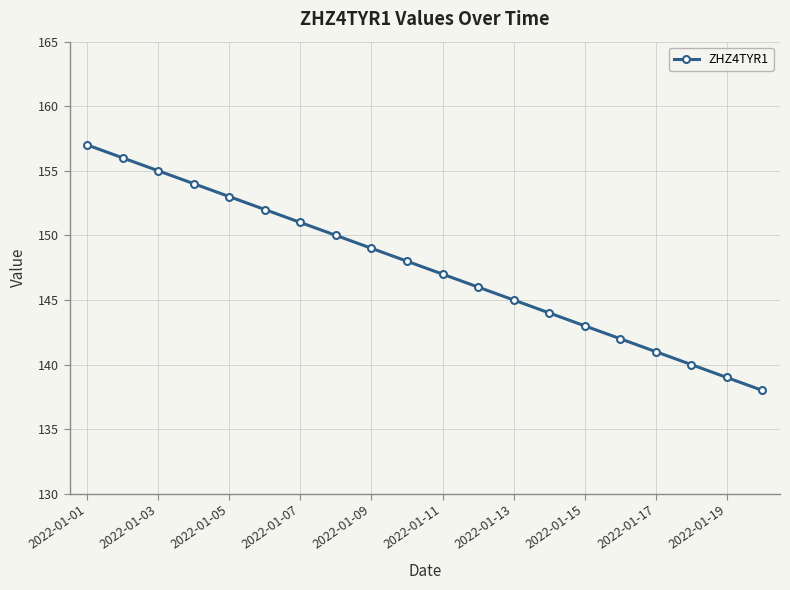

True or false: there are more than 2 points higher than both neighbors.

False